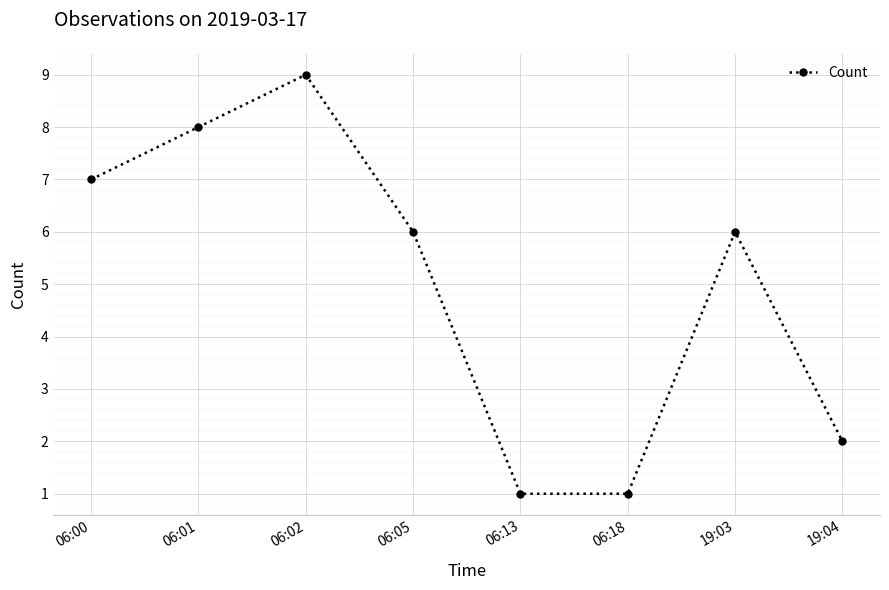

At which label does the data first exceed 6?

06:00